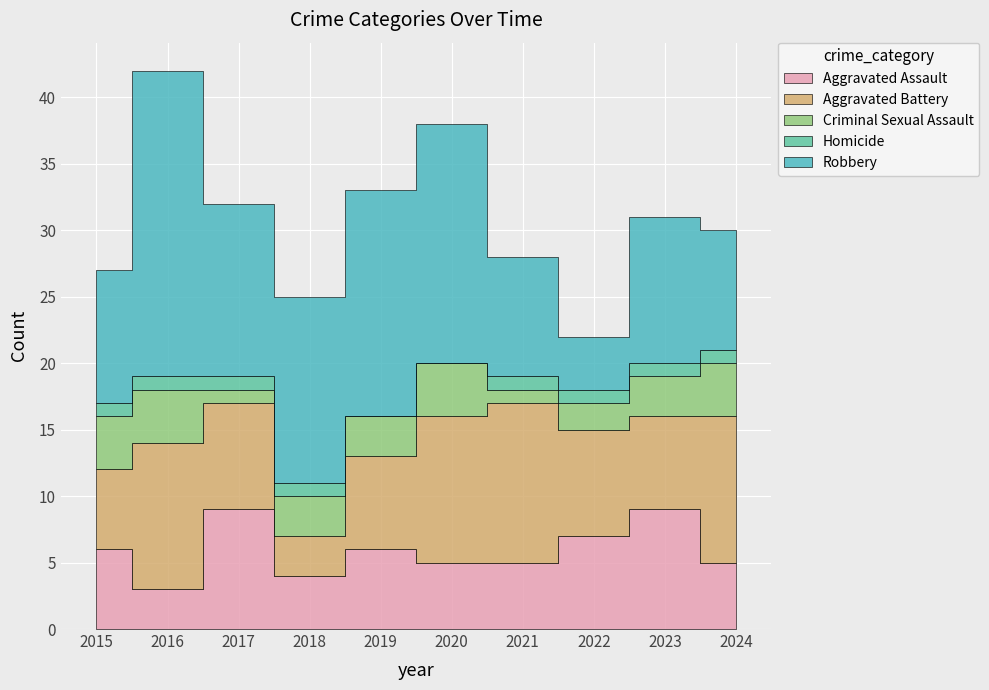

What is the sum of the Criminal Sexual Assault values at 2023 and 2019?

6